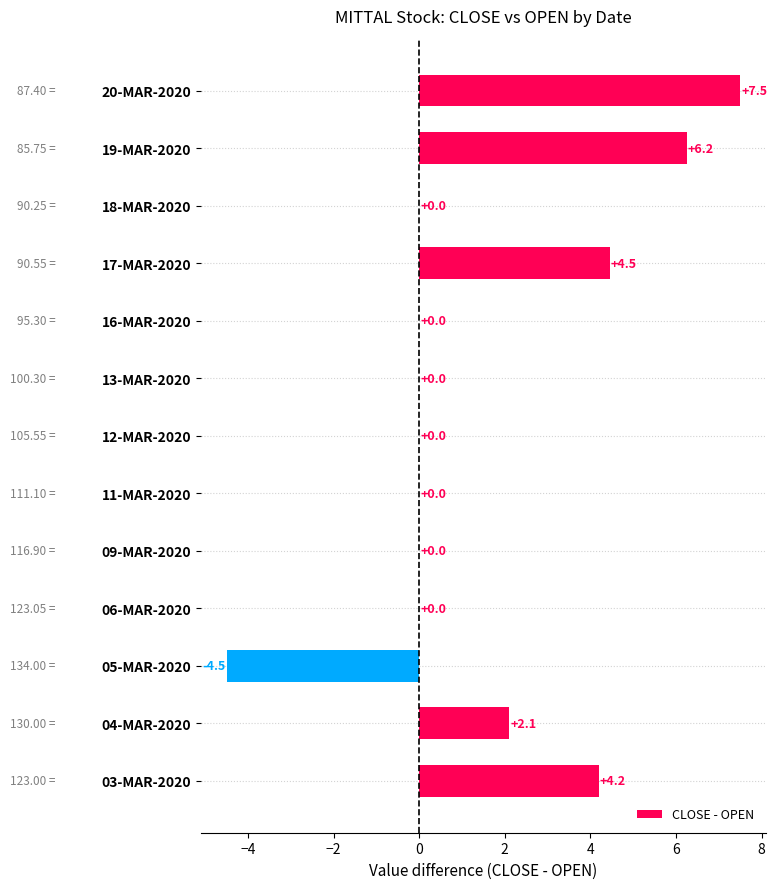

What is the change in value from 12-MAR-2020 to 03-MAR-2020?

+4.2